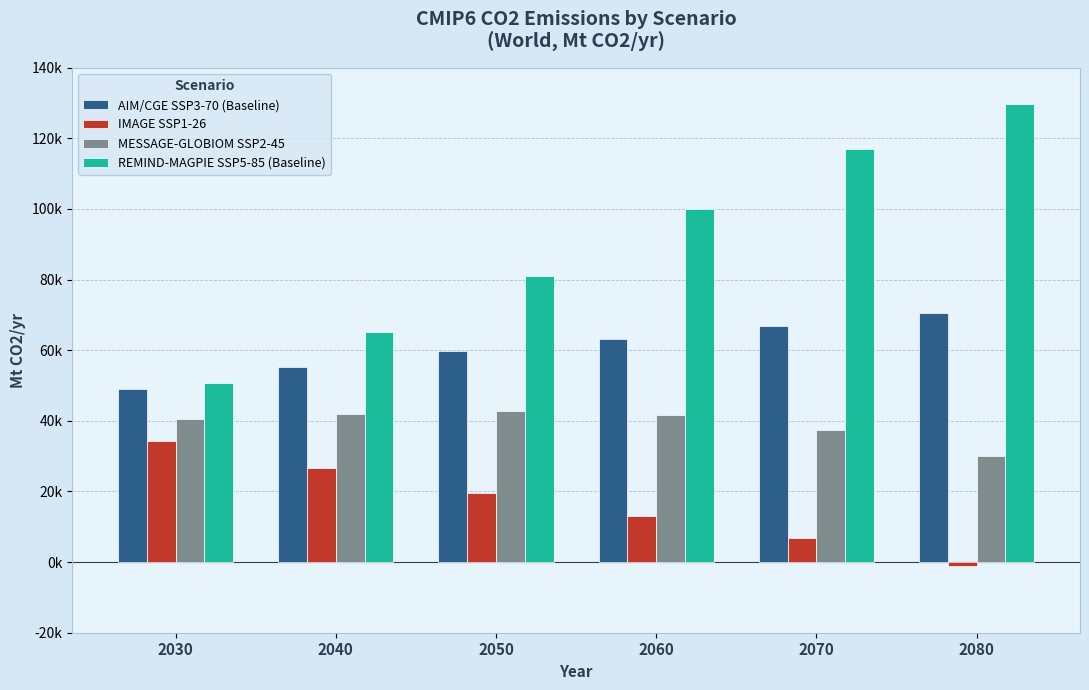

What are all the series names shown in the legend?

AIM/CGE SSP3-70 (Baseline), IMAGE SSP1-26, MESSAGE-GLOBIOM SSP2-45, REMIND-MAGPIE SSP5-85 (Baseline)